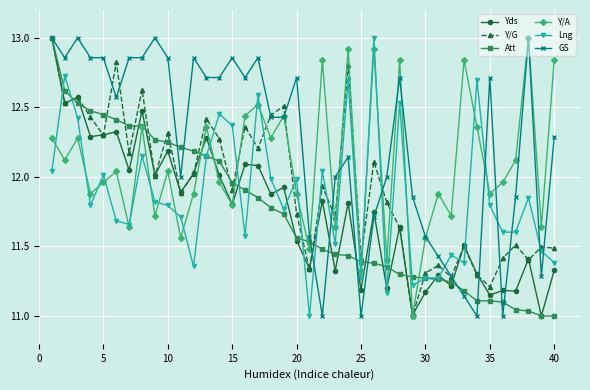

Which series has the largest total across all categories?

GS